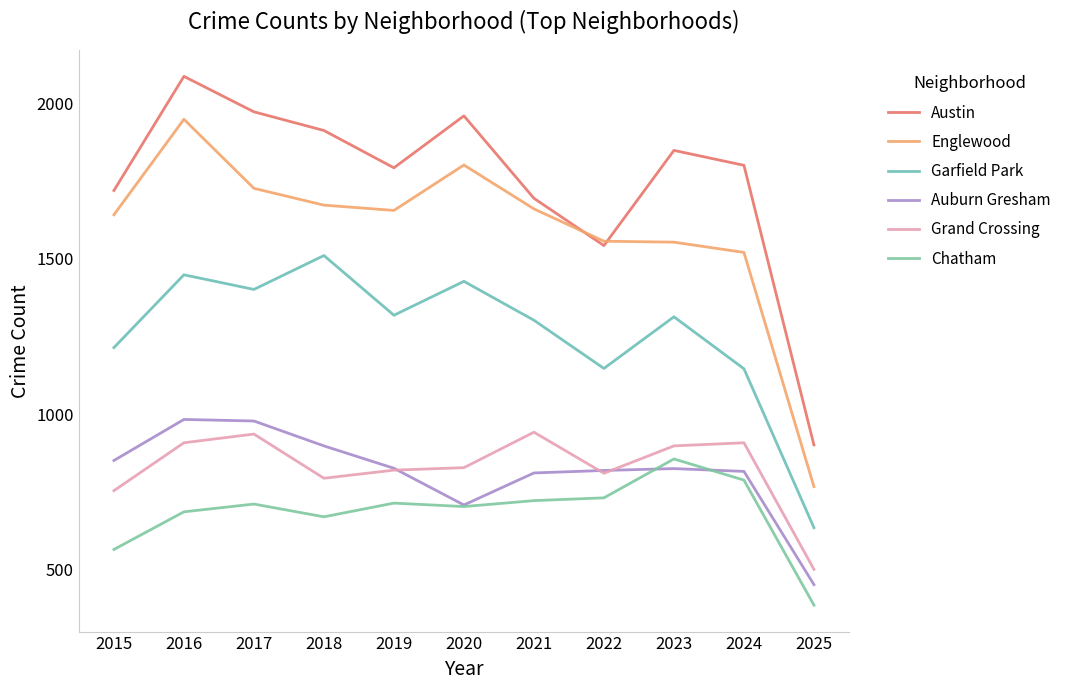

Is it true that Auburn Gresham equals 983 at 2016?

True